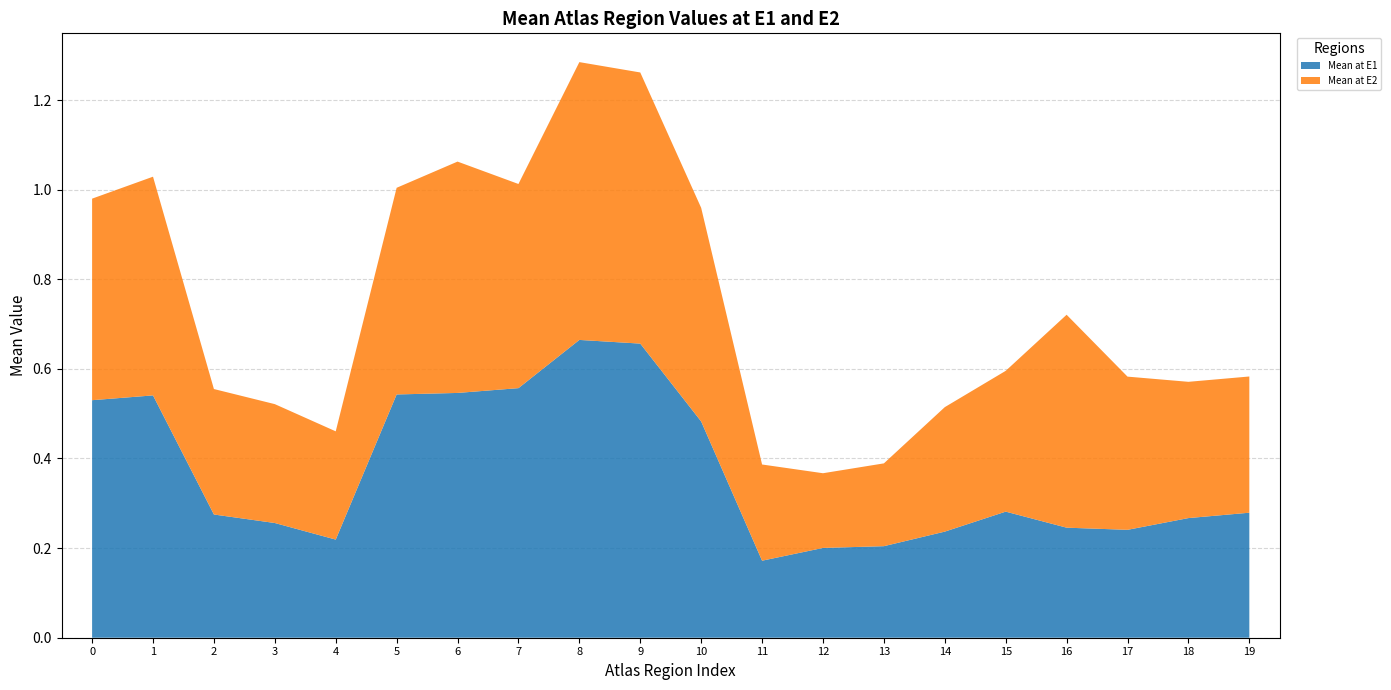

Which series has the largest range (max minus min)?

Mean at E1